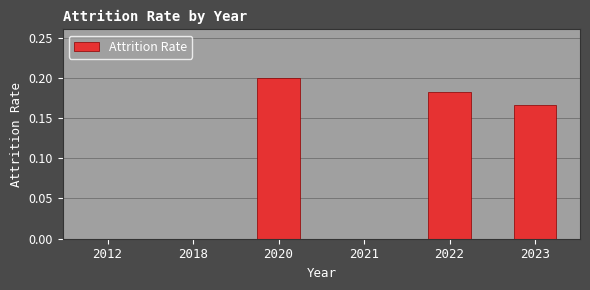

The value at 2022 is 0.3. True or false?

False